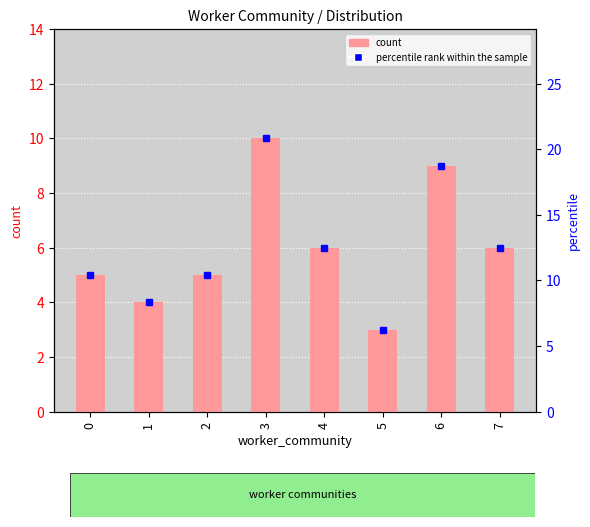

Reading right to left, what are all the values shown in this chart?

count: 7=6.0	6=9.0	5=3.0	4=6.0	3=10.0	2=5.0	1=4.0	0=5.0
percentile rank within the sample: 7=12.5	6=18.8	5=6.2	4=12.5	3=20.8	2=10.4	1=8.3	0=10.4